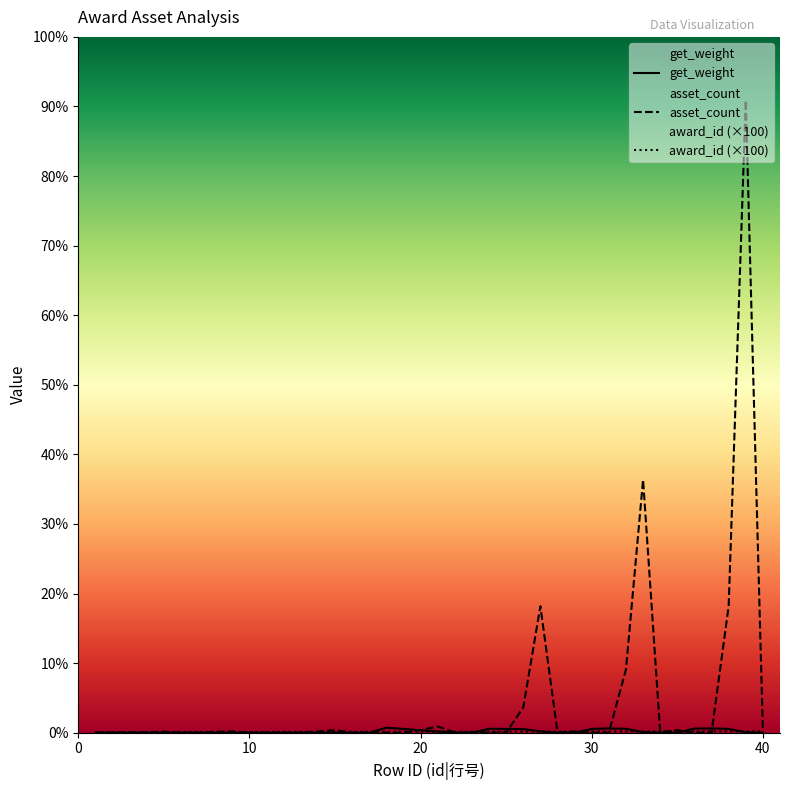

Reading right to left, what are all the values shown in this chart?

award_id: 1100	1100	1100	1100	1100	1000	1000	1000	1000	1000	1000	900	900	900	900	900	900	800	800	800	800	800	800	700	700	700	700	700	700	600	600	600	600	600	600	500	400	300	200	100
asset_count: 1000	500000	100000	15	15	2000	500	200000	50000	8	8	1000	300	100000	20000	5	5	500	100	5000	2000	3	3	200	100	2000	1000	2	2	100	50	1000	800	1	1	880	380	280	180	80
get_weight: 1	300	3000	3400	3299	1	1	500	3097	3401	3000	5	5	1000	2900	3000	3090	5	5	1000	2000	3000	3990	5	10	20	25	20	20	1	1	2	2	2	2	1	1	1	1	1